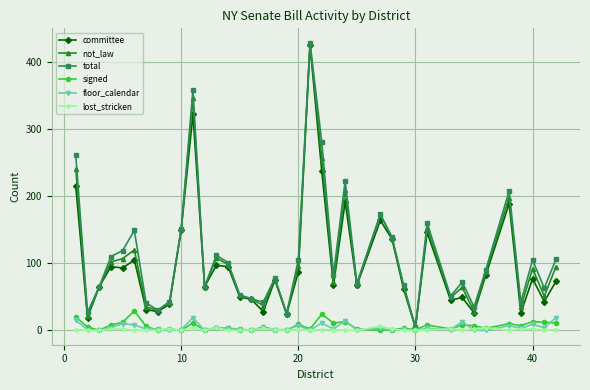

True or false: floor_calendar has more than 0 points higher than both neighbors.

True